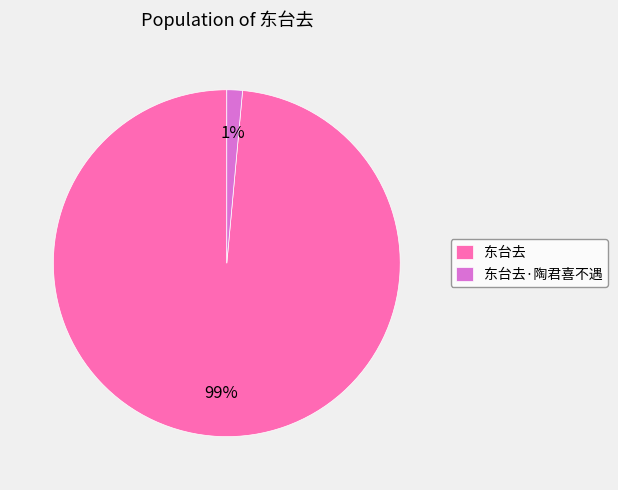

To the nearest percent, what is the average slice percentage?

50%